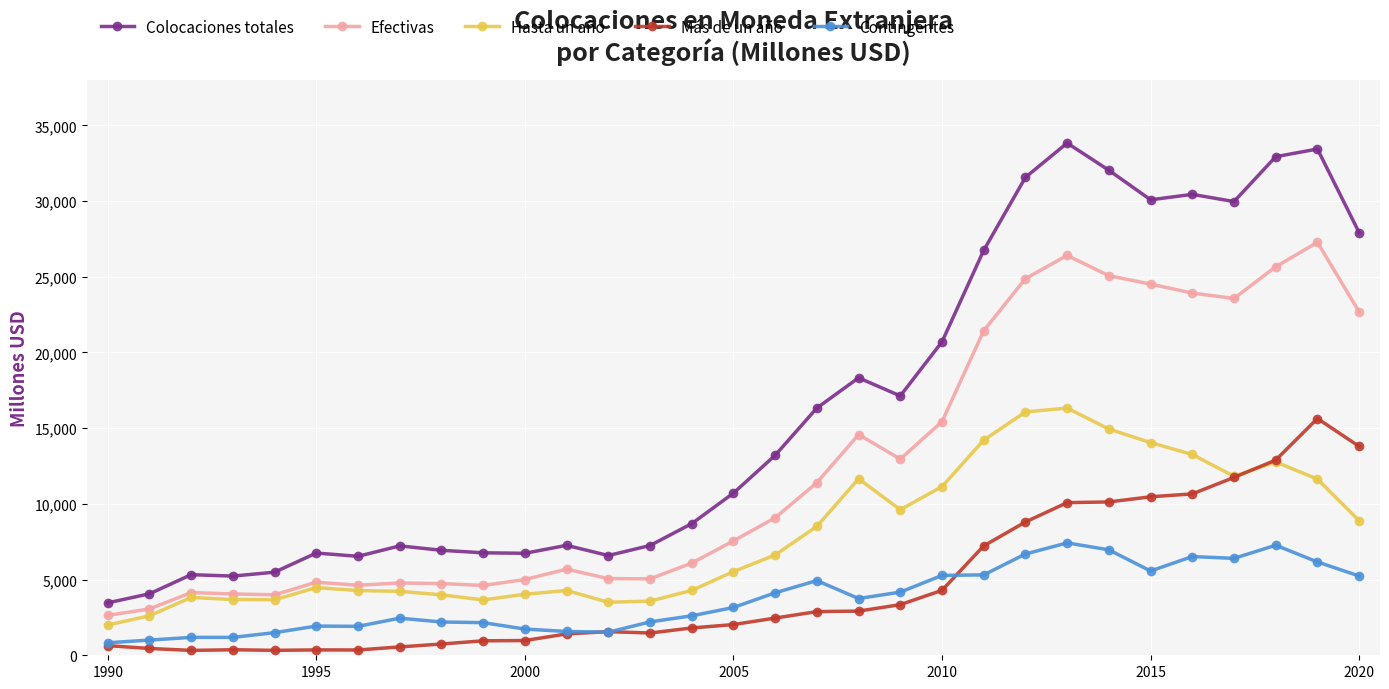

Which series has the largest total across all categories?

Colocaciones totales